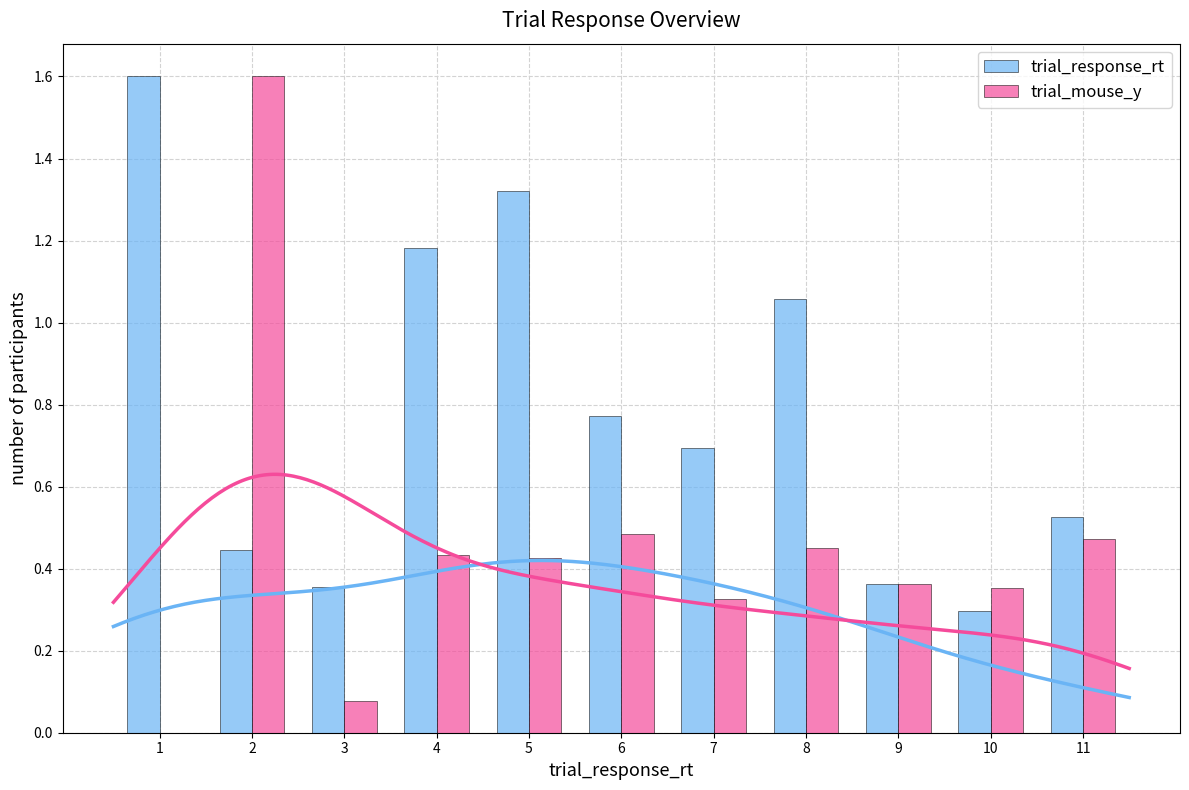

What is the total value across all series at 10?

0.7